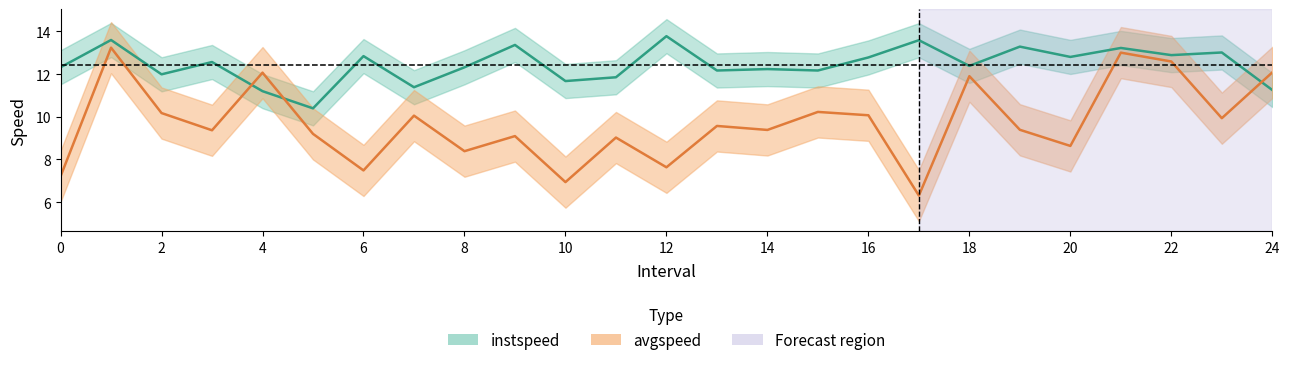

Where is the first local minimum for instspeed?

2.0